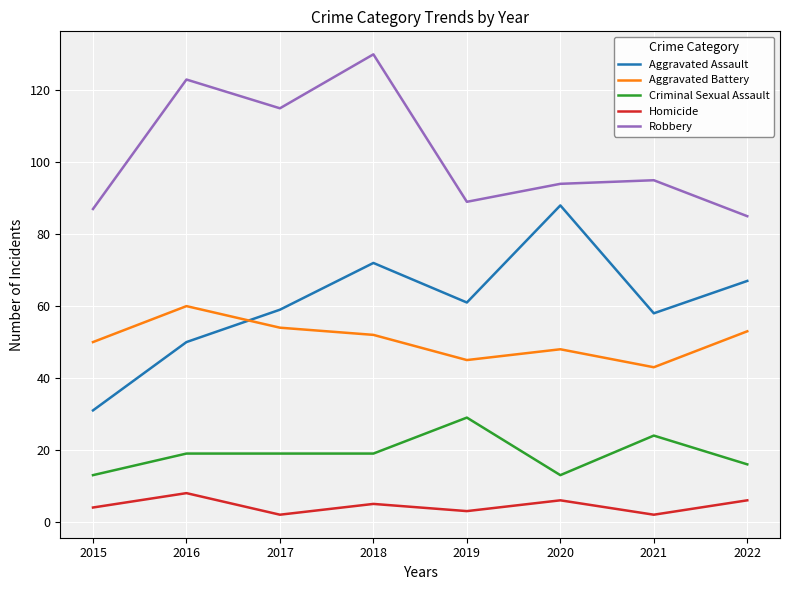

Which series changed the most between 2015 and 2019?

Aggravated Assault